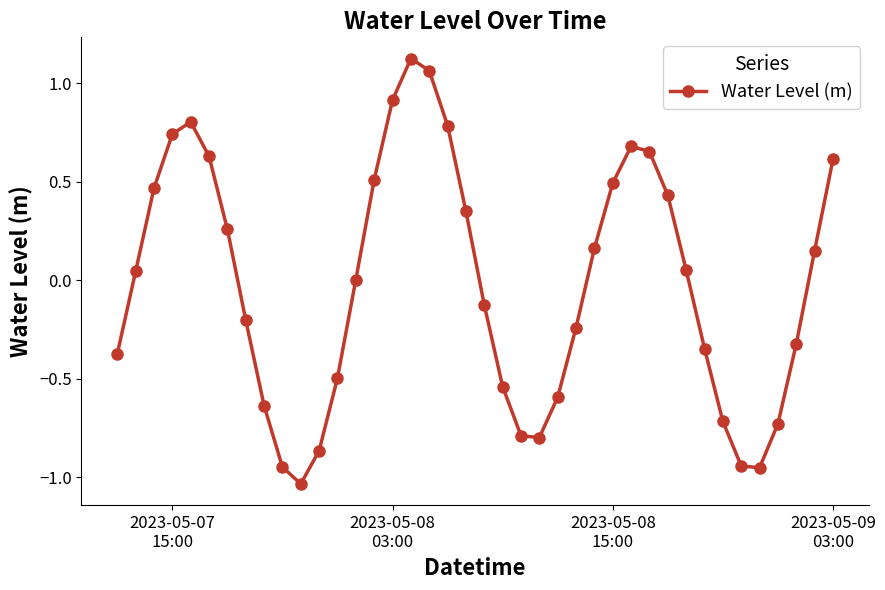

How many interior local peaks (higher than both neighbors) does the data have?

3